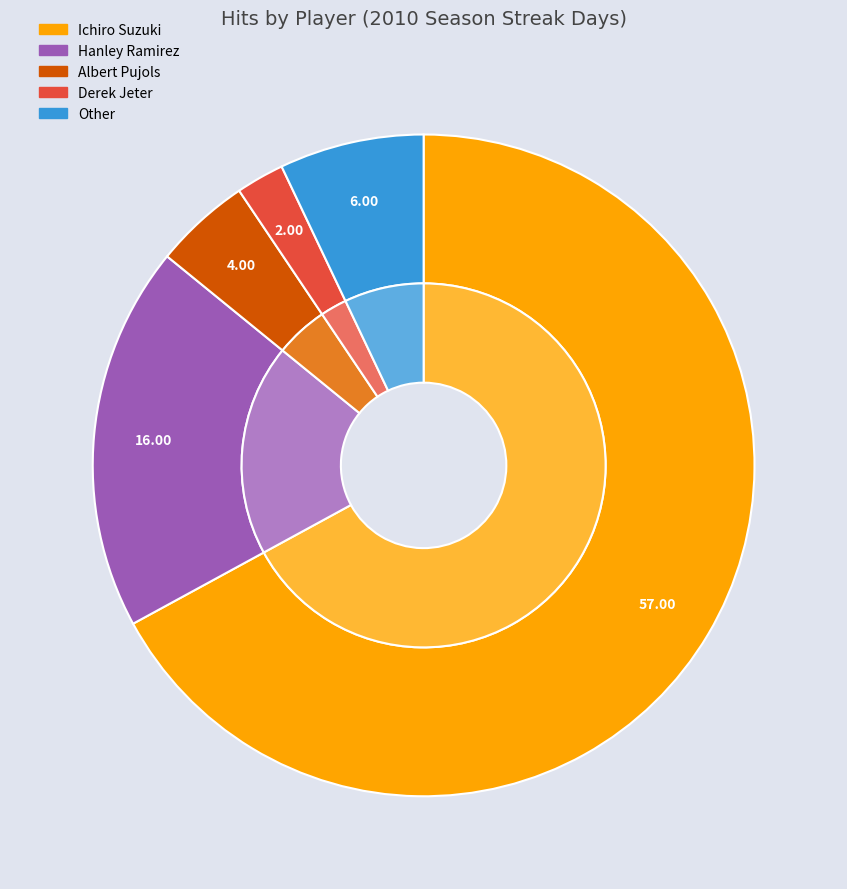

What is the change in value from Derek Jeter to Other?

+4